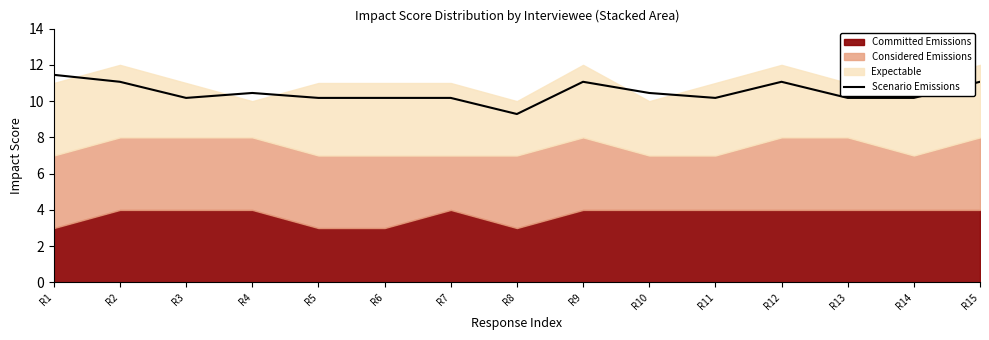

List the labels in order of value, largest first.

R1, R2, R9, R12, R15, R4, R10, R3, R5, R6, R7, R11, R13, R14, R8